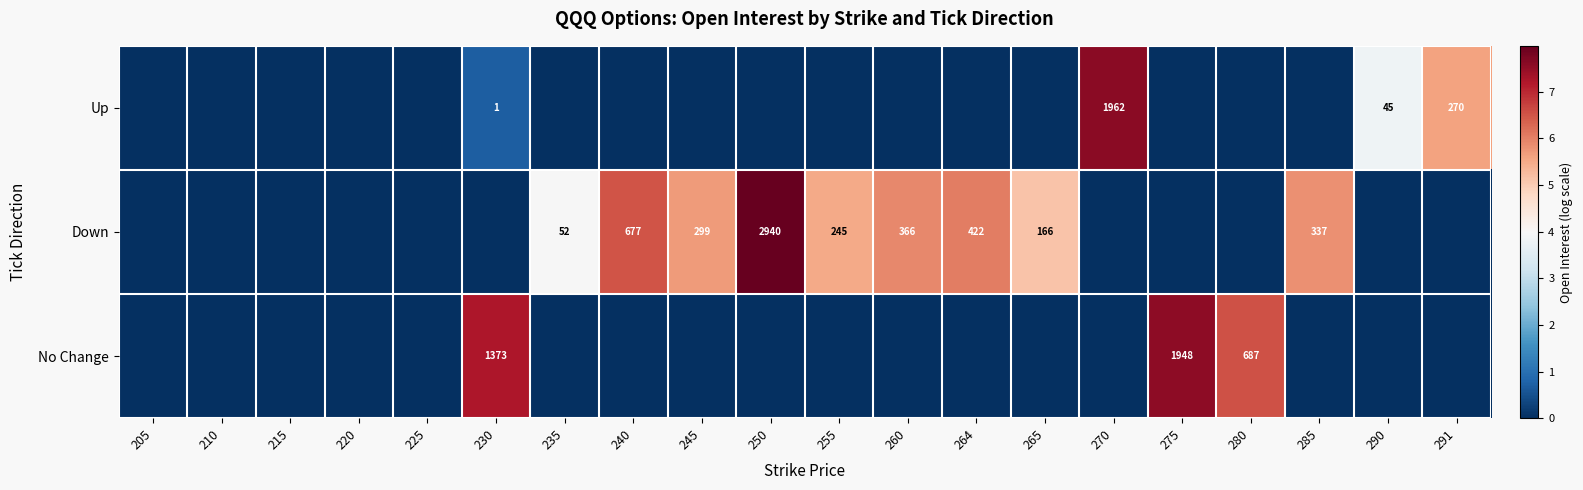

What is the maximum value shown in the chart?

8.0